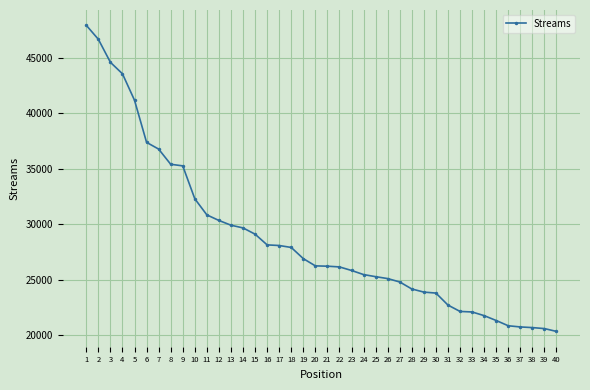

How many lines are shown in the chart?

1